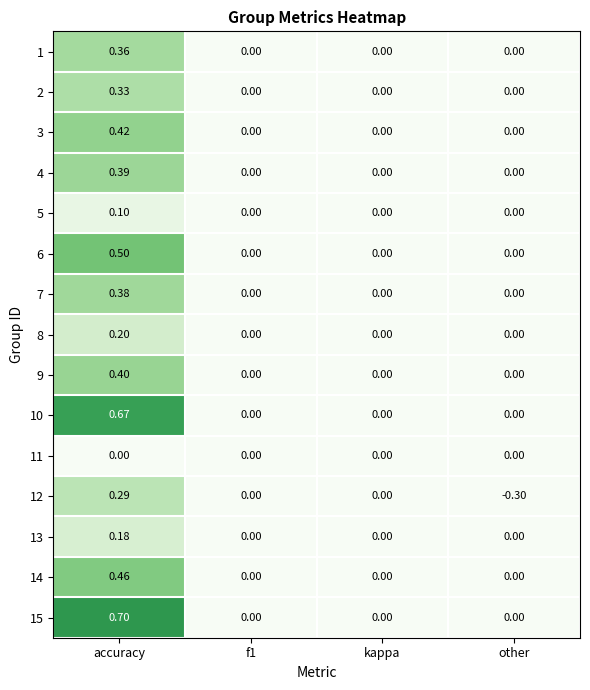

Which category has the highest value across all series?

accuracy